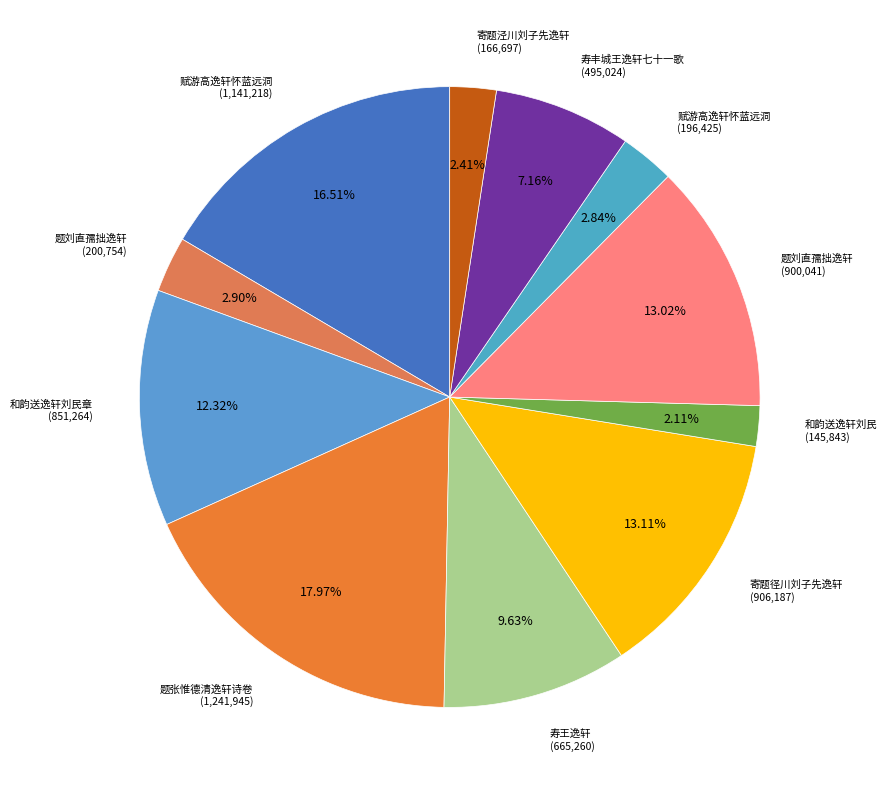

To the nearest percent, what is the average slice percentage?

9%